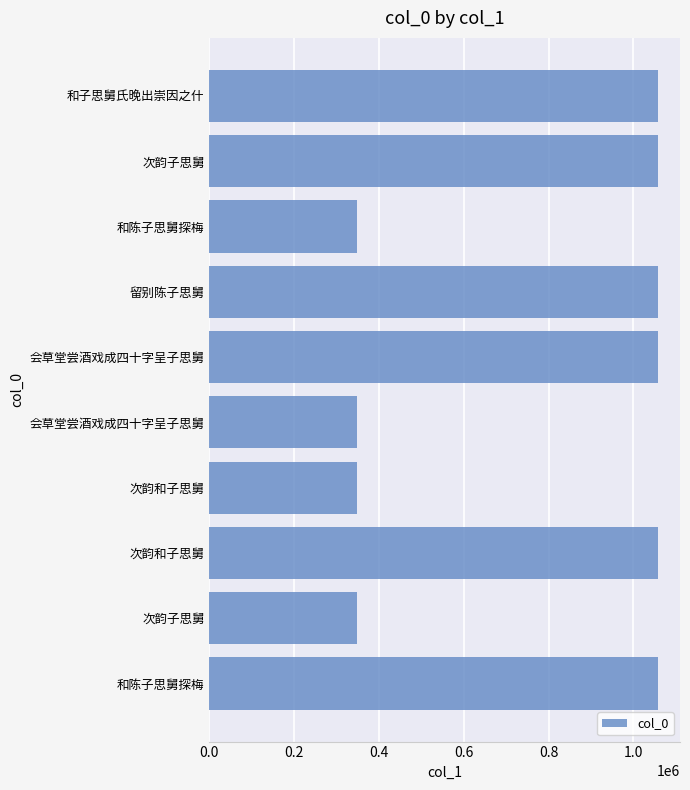

How many values are below 1057006?

5